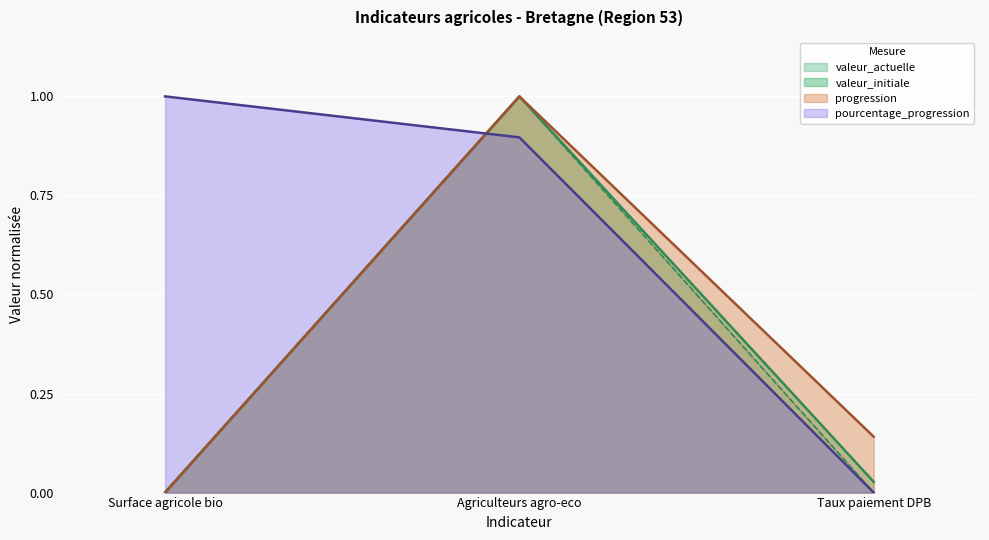

The value of pourcentage_progression at Agriculteurs agro-eco is 0.3. True or false?

False